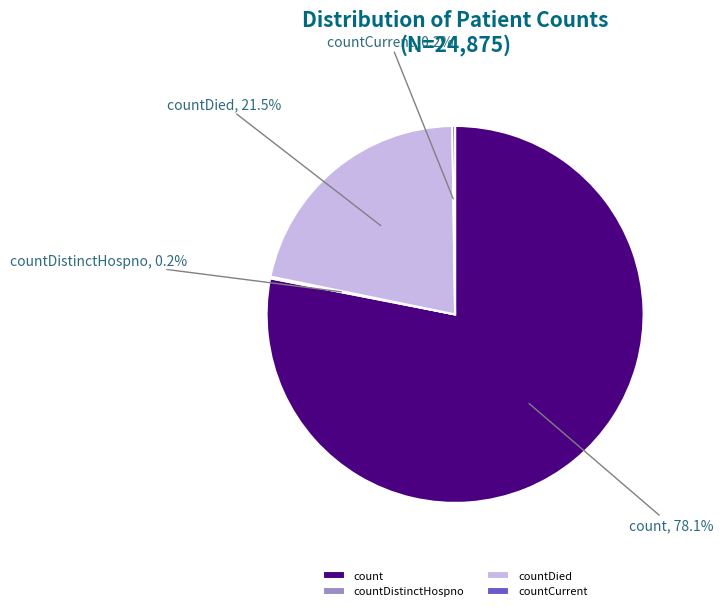

What is the largest slice in the pie chart?

count